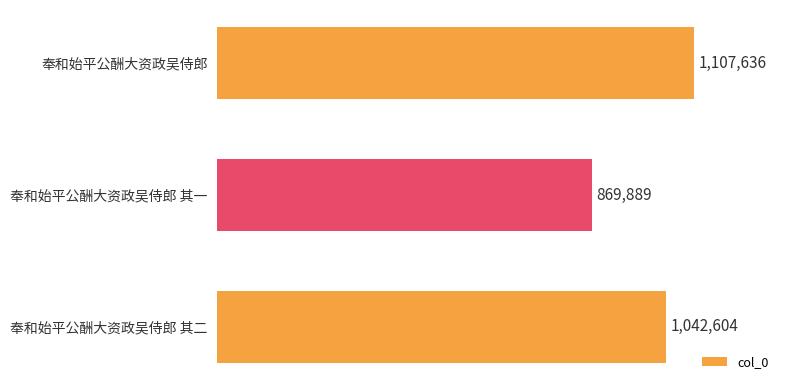

The value at 奉和始平公酬大资政吴侍郎 其二 is 351943. True or false?

False